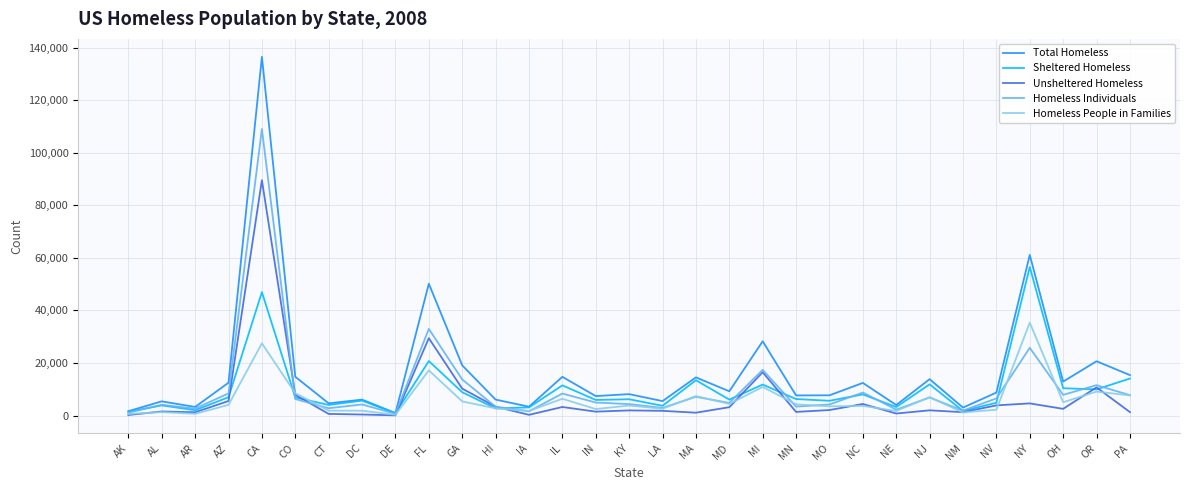

Count the number of categories in the chart.

31